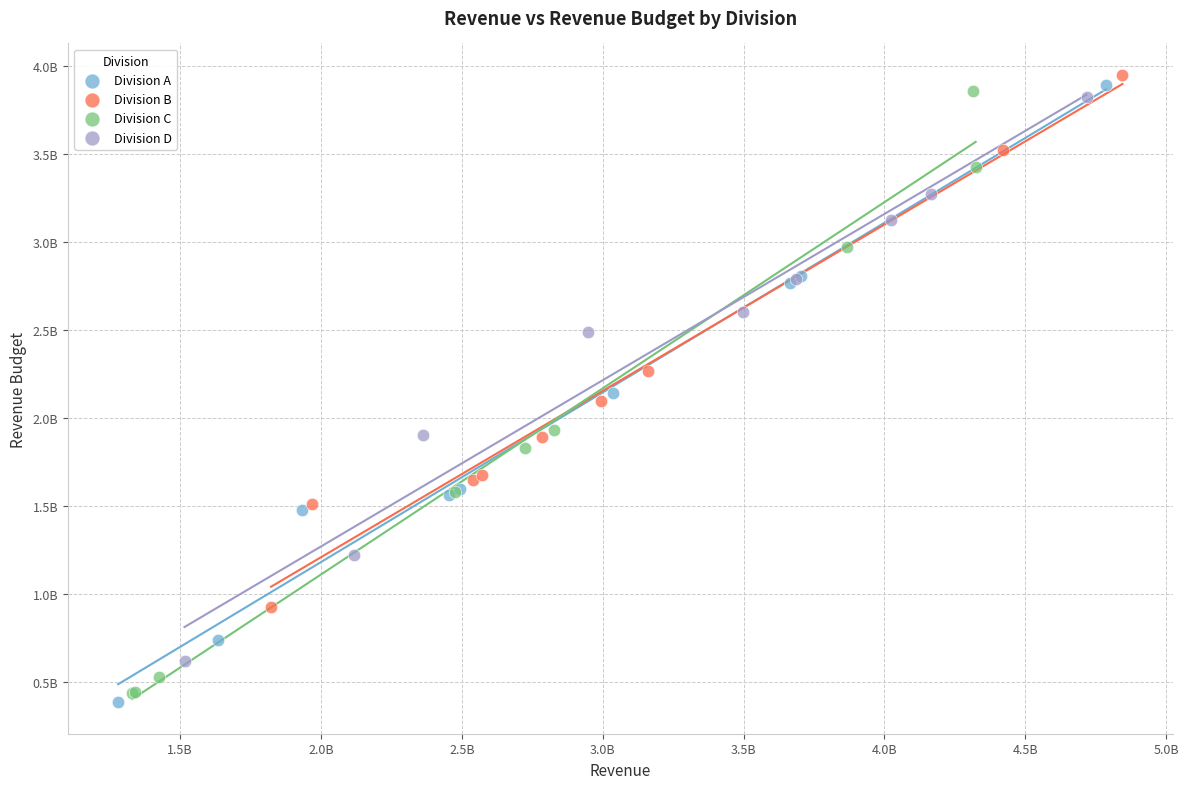

Which series contains the highest Y value?

Division B